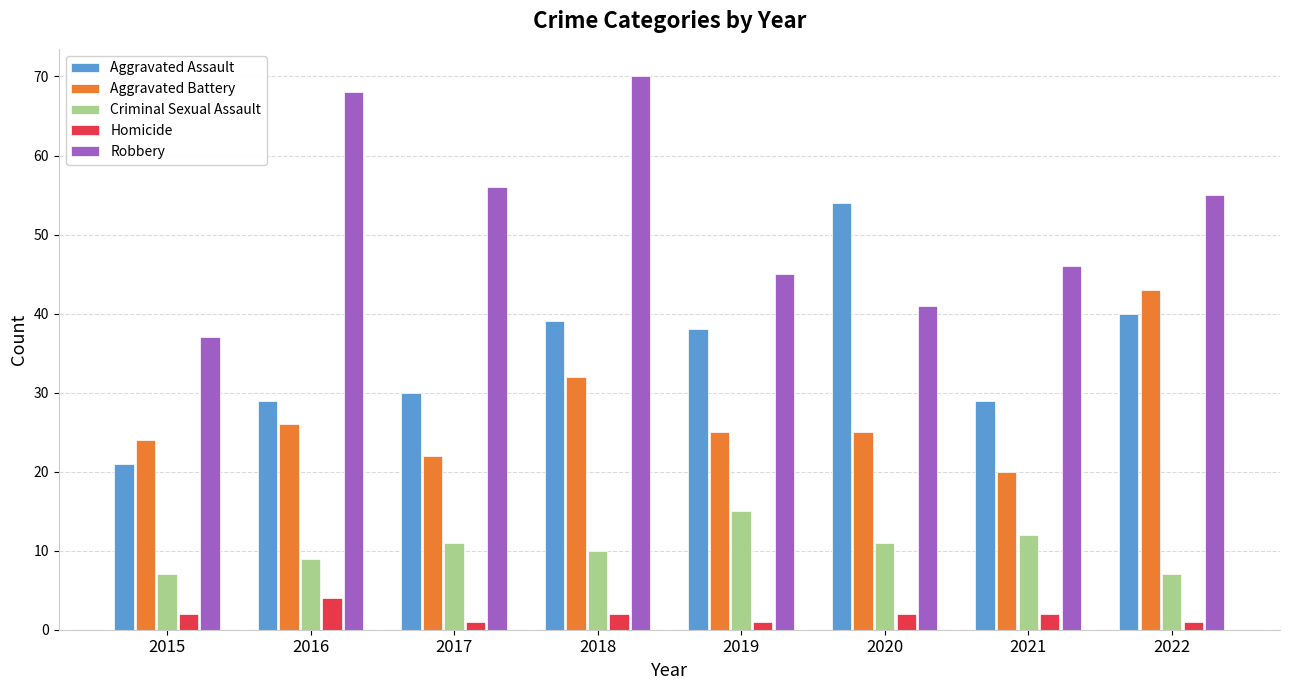

How many bars are there in total?

40